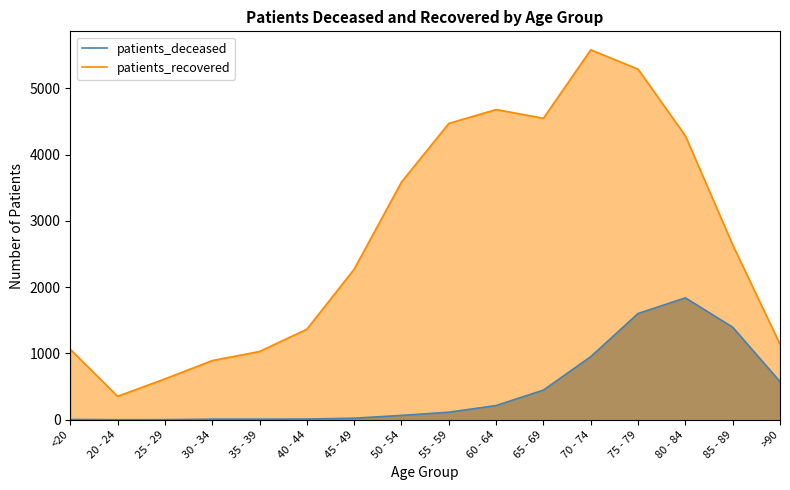

Which series has the largest total across all categories?

patients_recovered